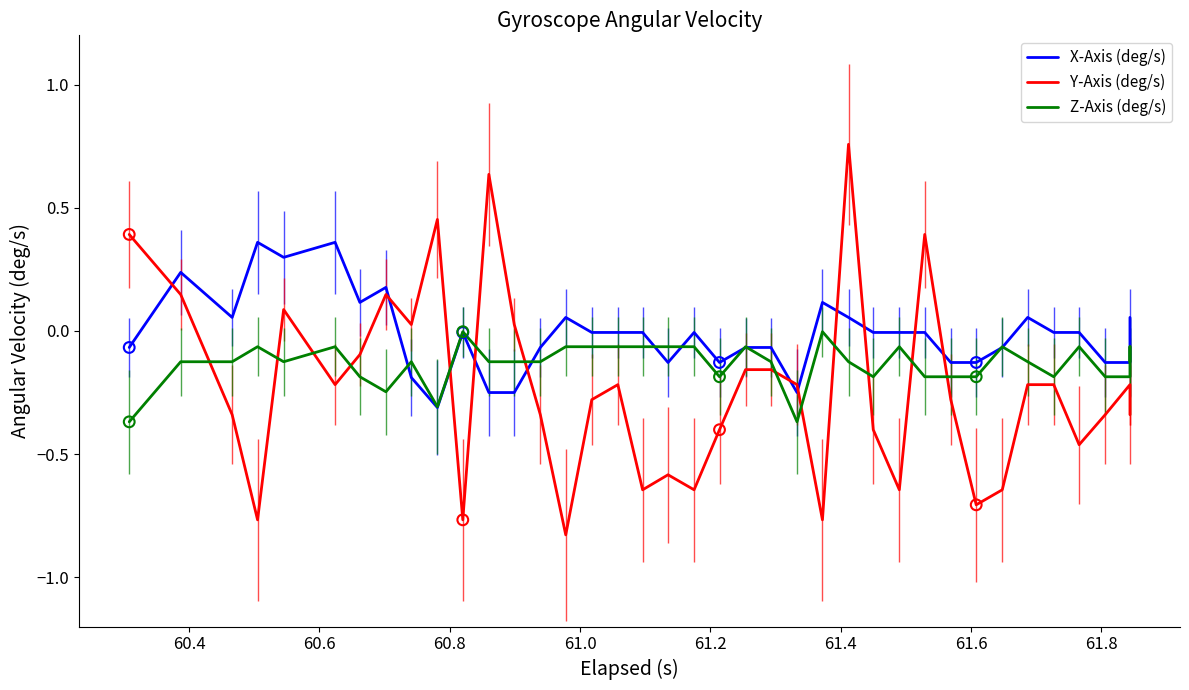

Is the value of X-Axis (deg/s) at 60.6 greater than the value of Z-Axis (deg/s) at 22?

Yes